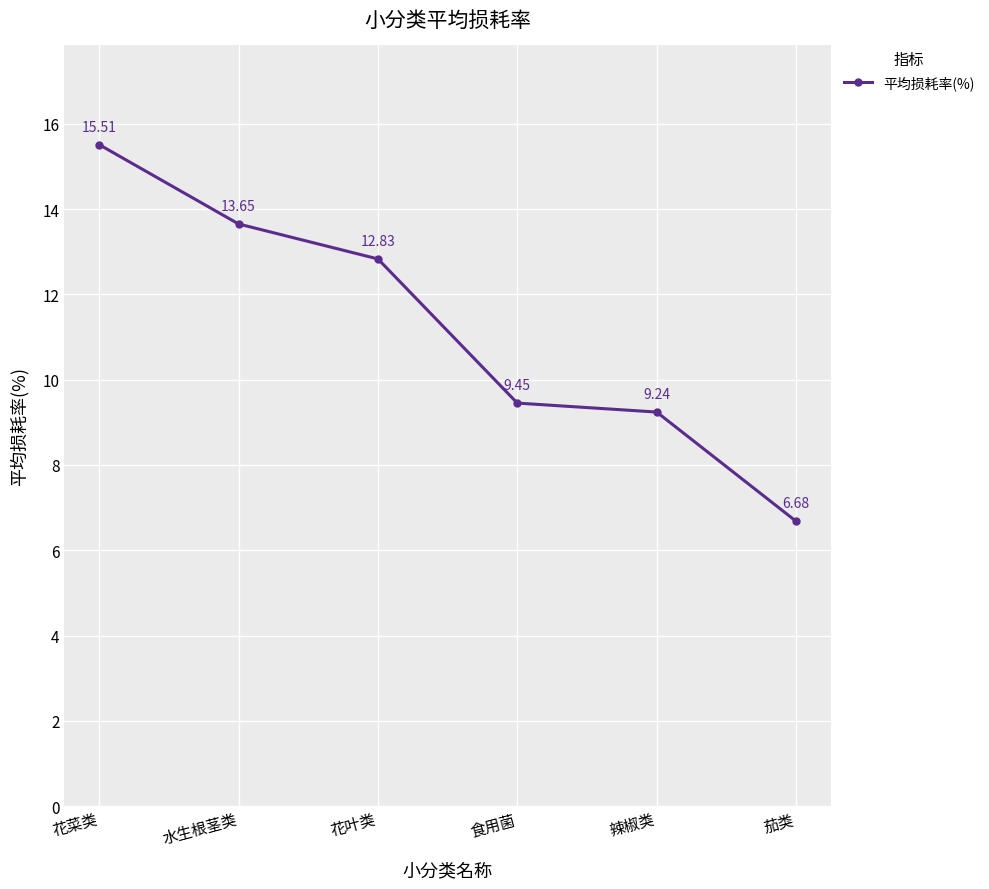

At which category does the chart reach its minimum across all series?

茄类